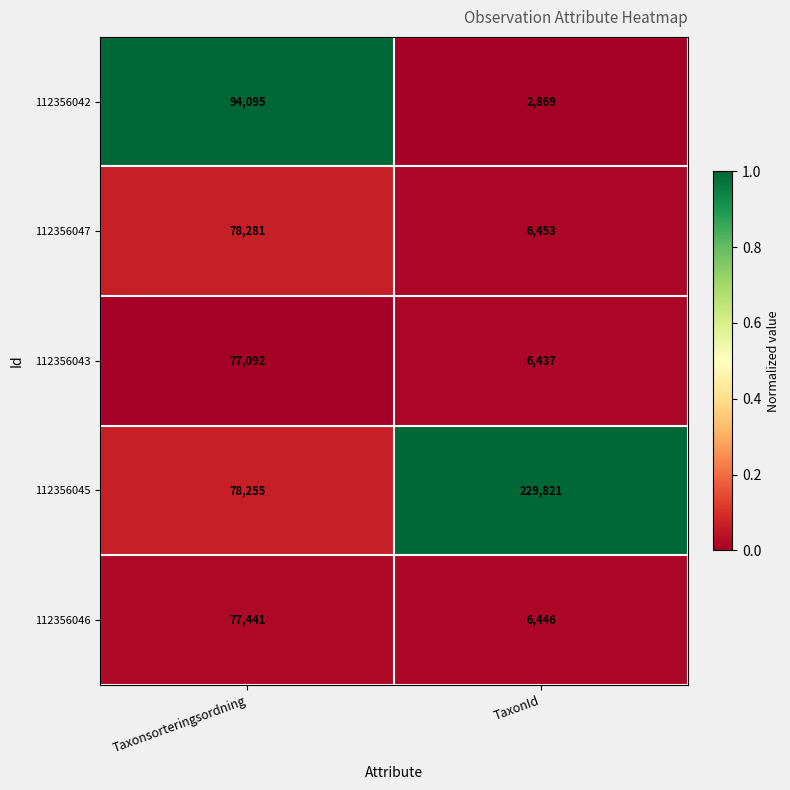

Read the 112356043 value at Taxonsorteringsordning.

77092